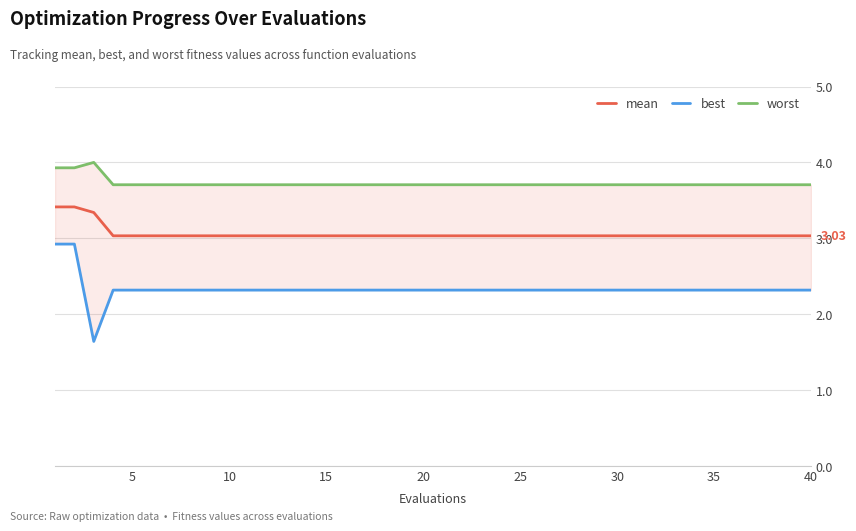

Is this an area chart (filled region under the line)?

No